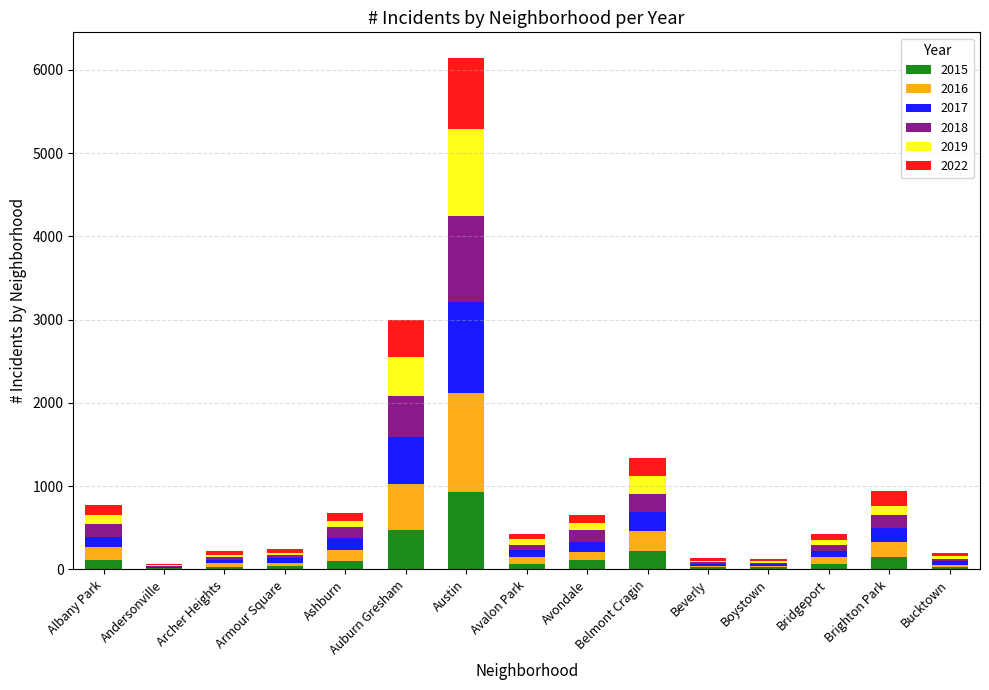

At which category is the sum across all series the highest?

Austin